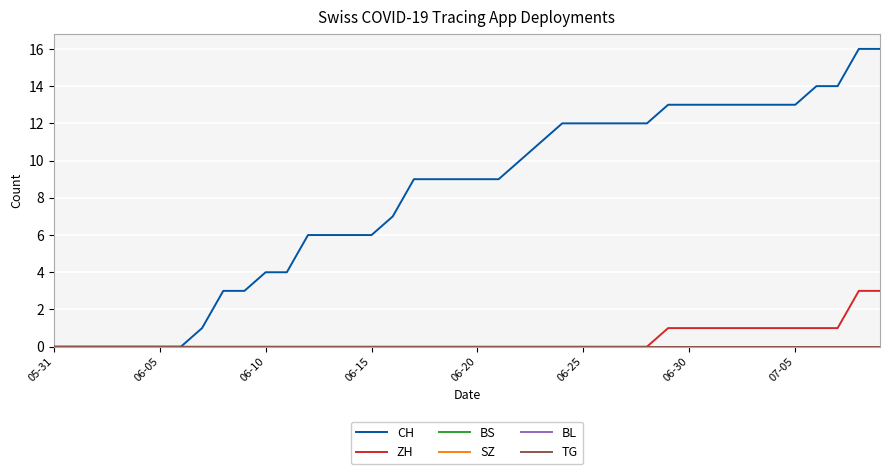

Does the chart display data point markers on the line(s)?

No